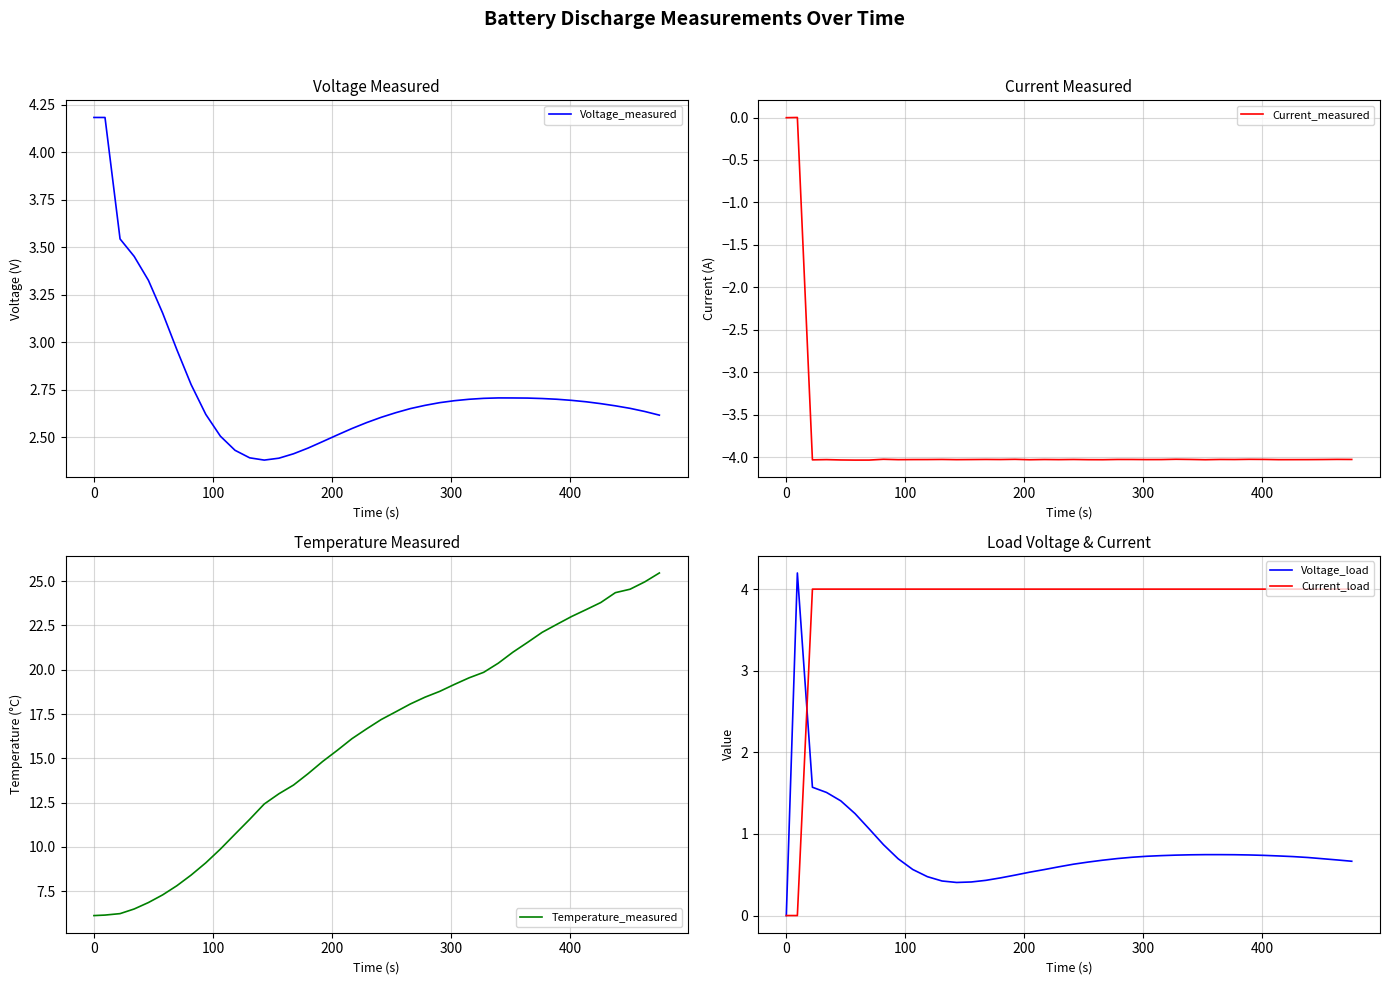

True or false: Current_load and Voltage_measured intersect in this chart.

True